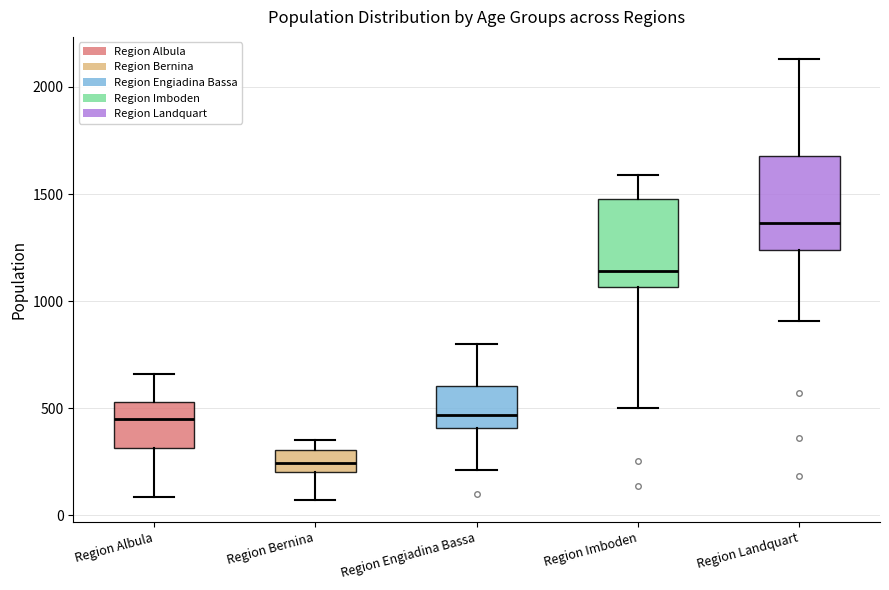

Reading left to right, read every box against the y-axis: the position of its median line, the range the box covers, and the ends of its whiskers. The values are not printed on the chart, so give them approximately, as read against the axis.

Region Albula: median 450, box 300 to 550, whiskers 100 to 650
Region Bernina: median 250, box 200 to 300, whiskers 50 to 350
Region Engiadina Bassa: median 450, box 400 to 600, whiskers 200 to 800
Region Imboden: median 1150, box 1050 to 1450, whiskers 500 to 1600
Region Landquart: median 1350, box 1250 to 1700, whiskers 900 to 2150